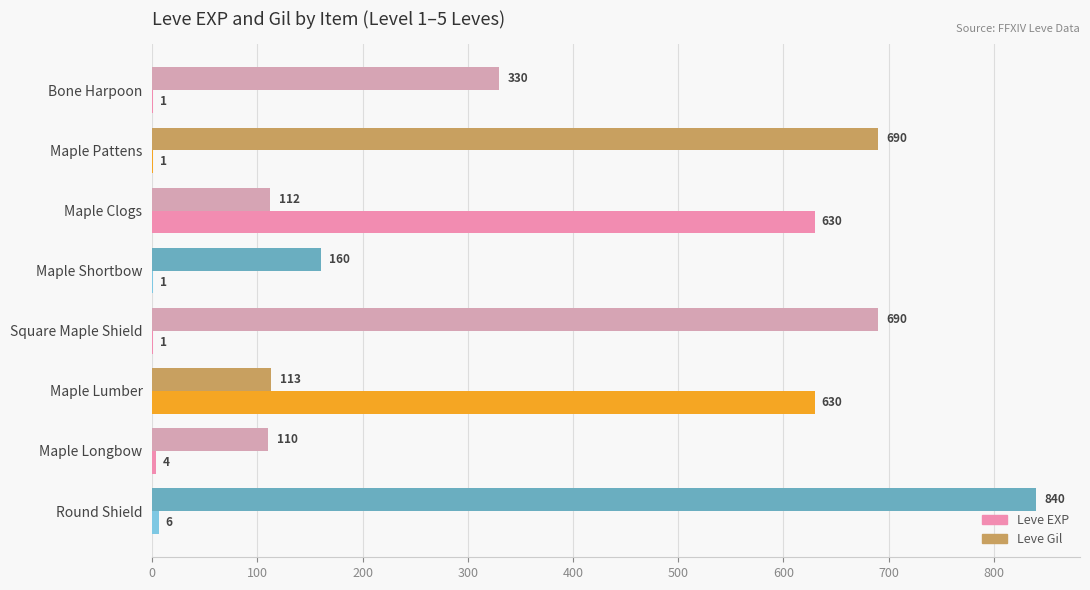

How many bars are there in each group?

2